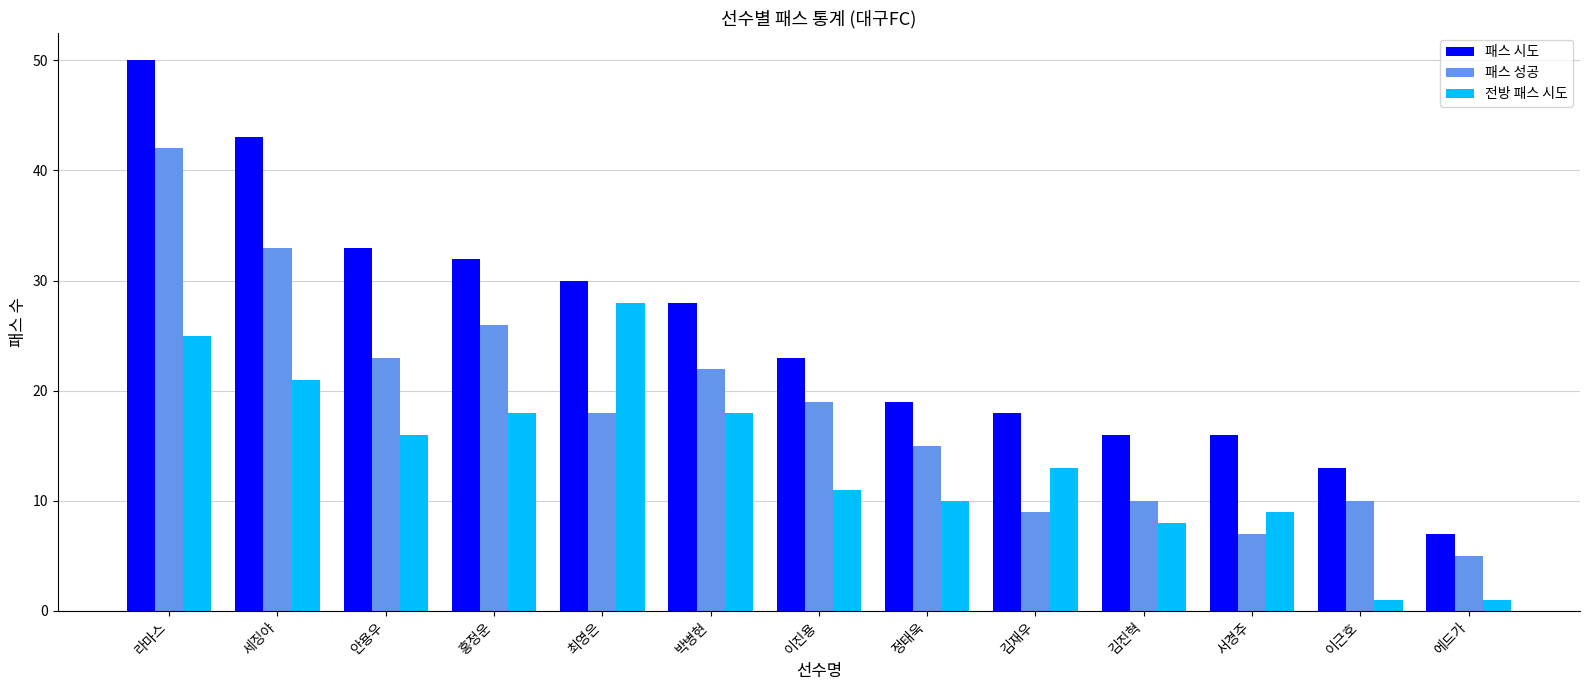

What are all the series names shown in the legend?

패스 시도, 패스 성공, 전방 패스 시도